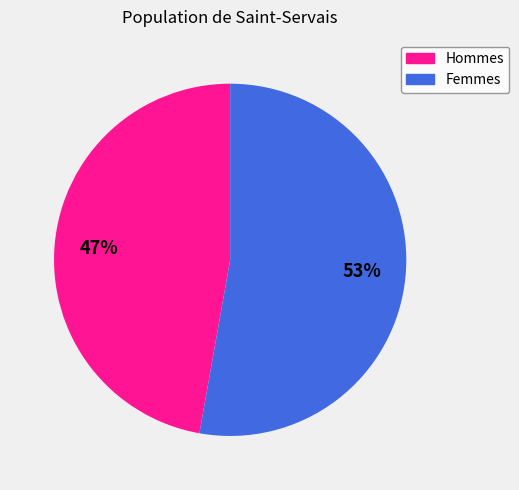

Does Femmes represent more than half of the total?

Yes